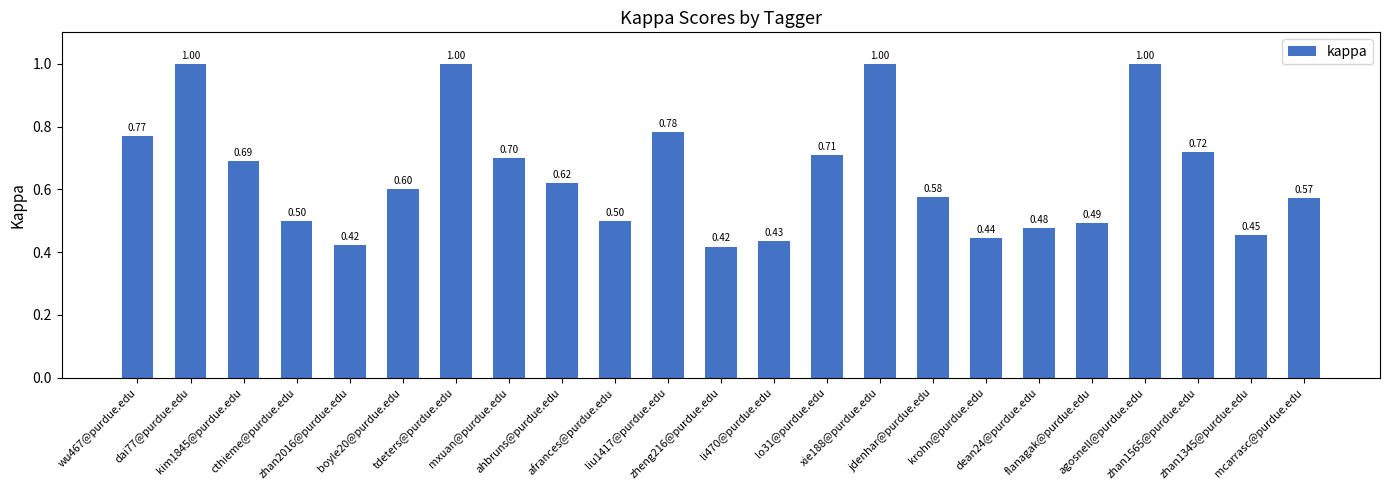

Which has a higher value, wu467@purdue.edu or mcarrasc@purdue.edu?

wu467@purdue.edu